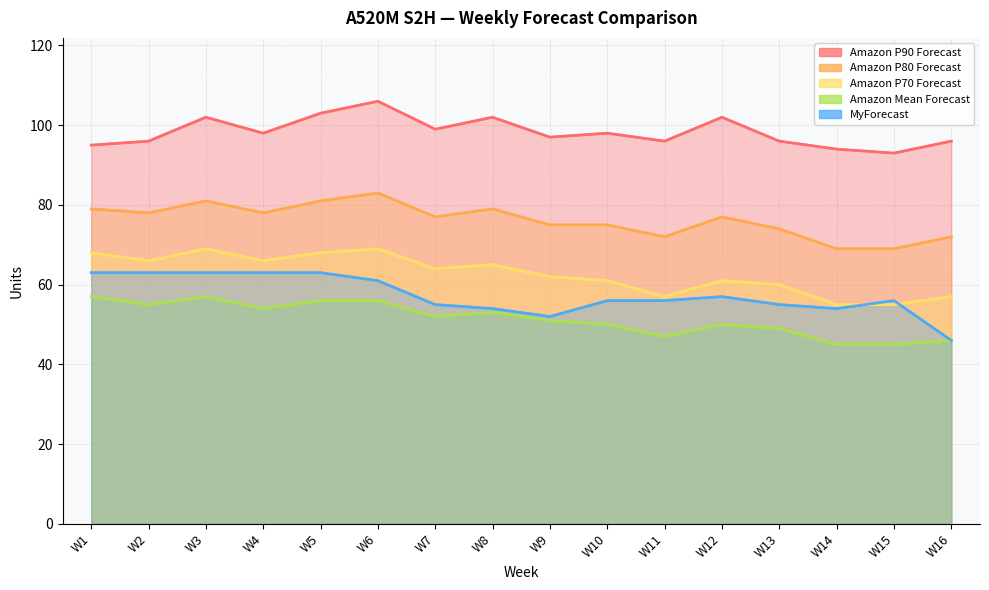

At which label does MyForecast first exceed 56?

W1